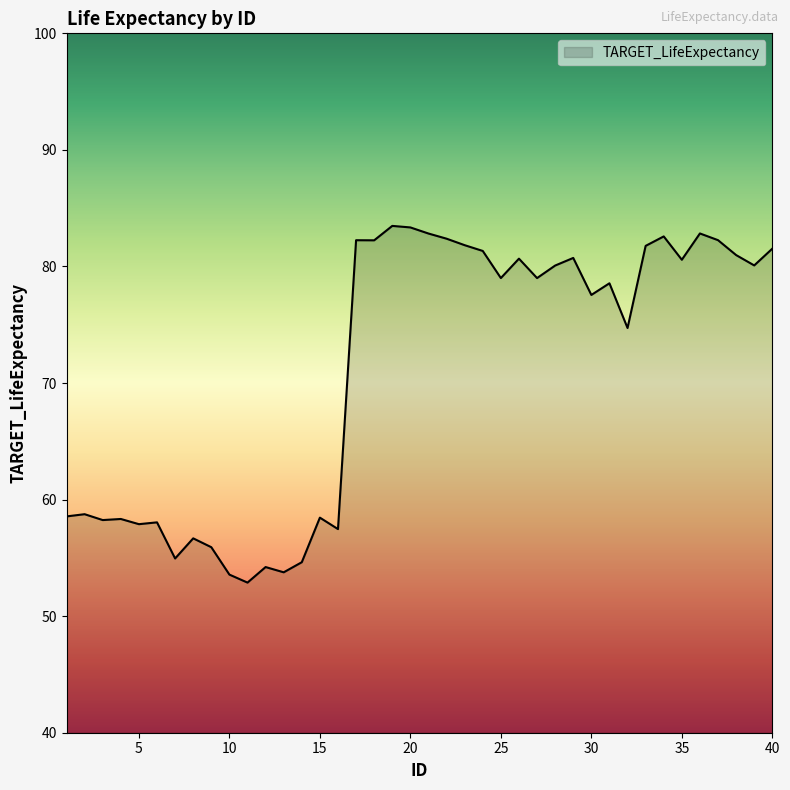

What is the maximum value shown in the chart?

83.5